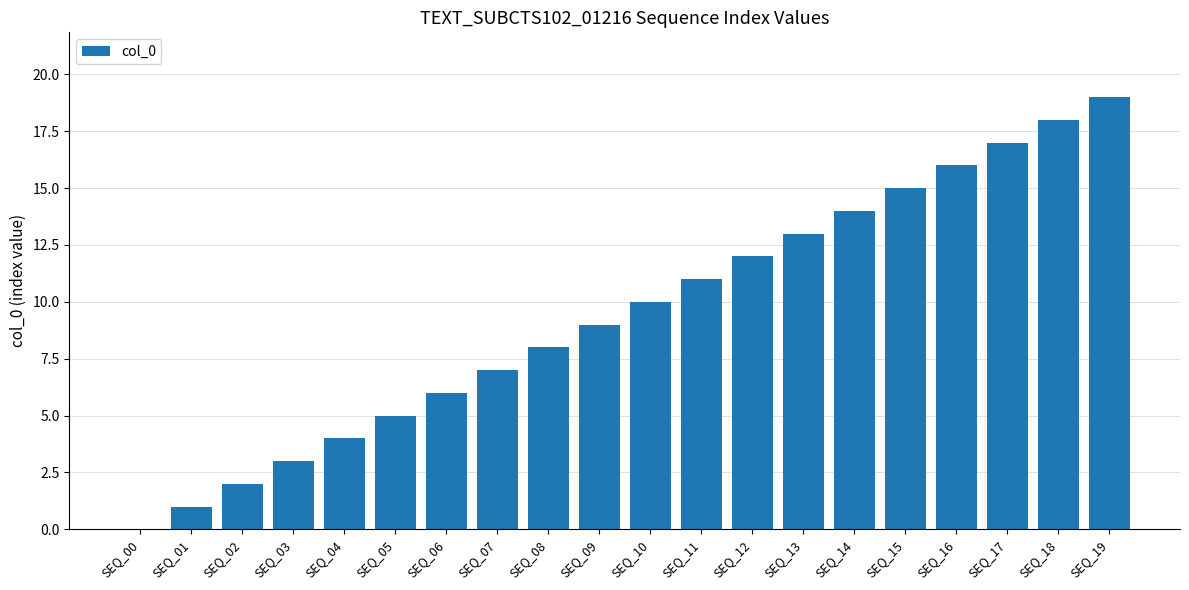

What is the sum of all values?

190